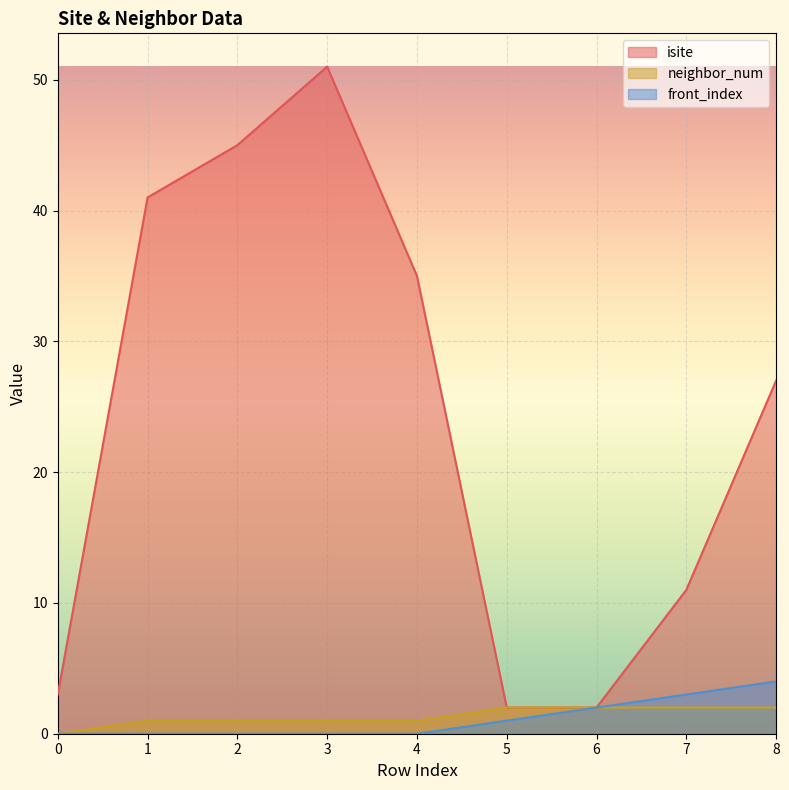

The front_index series shows 0 at 4. True or false?

True